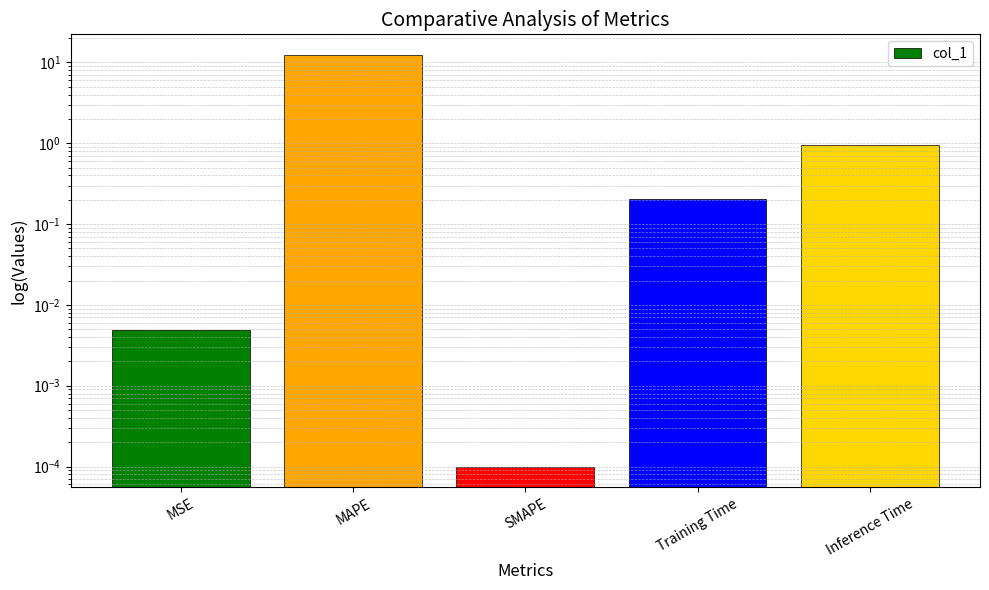

What is the label of the 2nd bar from the right?

Training Time